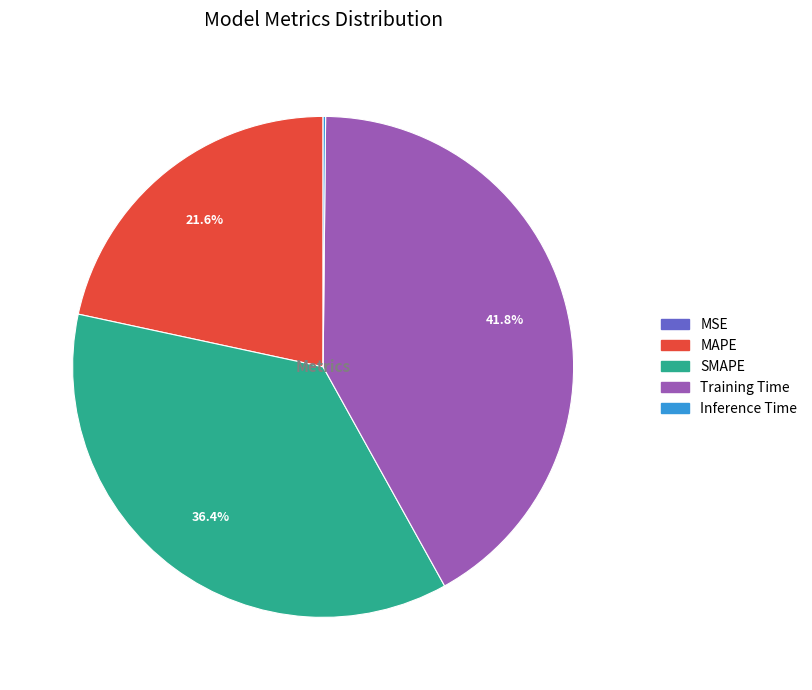

The SMAPE slice represents 25% of the pie. True or false?

False